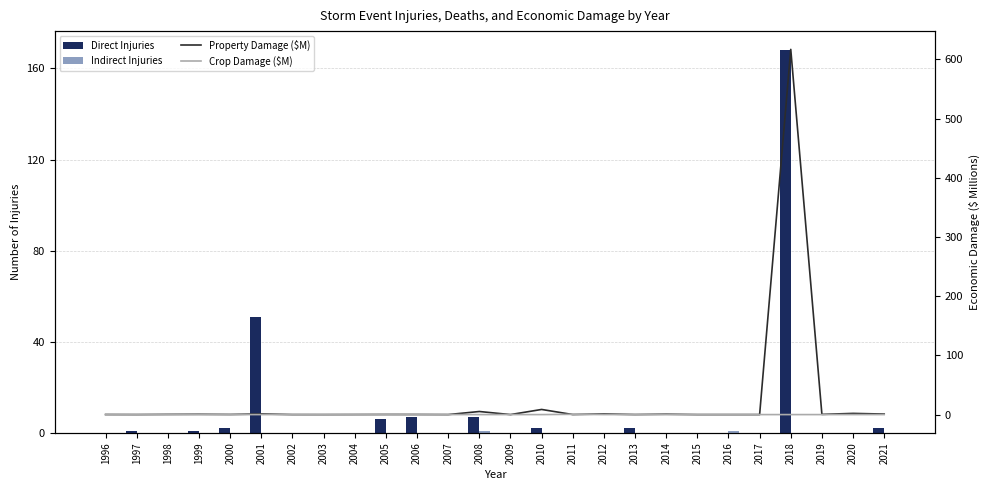

The Indirect Injuries series shows 0.6 at 2006. True or false?

False